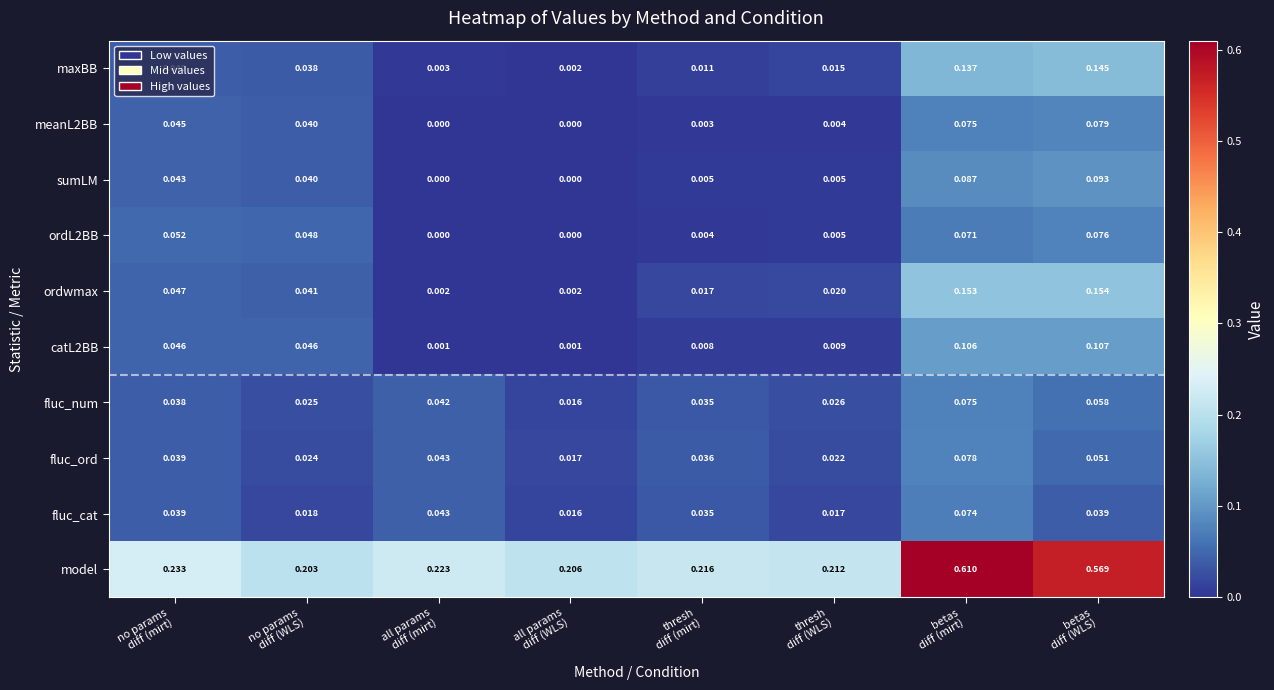

Which series has the widest spread of values?

model